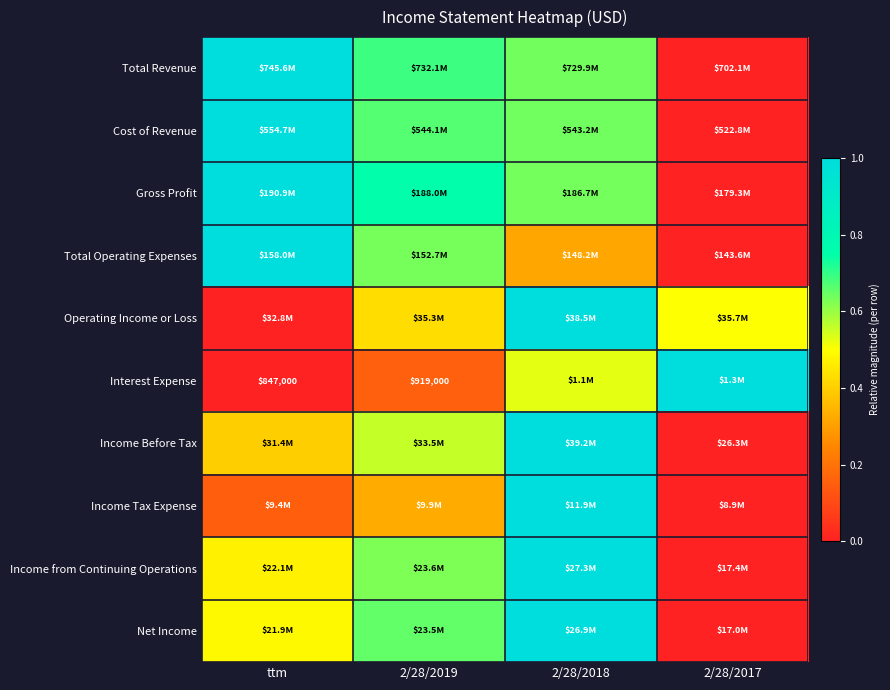

At how many categories does at least one series exceed 0?

4